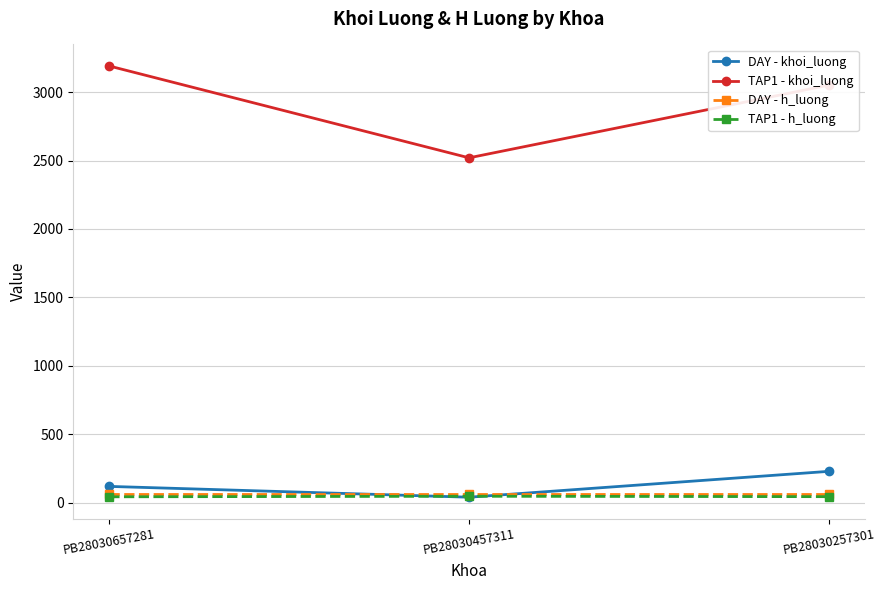

What are all the series names shown in the legend?

DAY - khoi_luong, TAP1 - khoi_luong, DAY - h_luong, TAP1 - h_luong